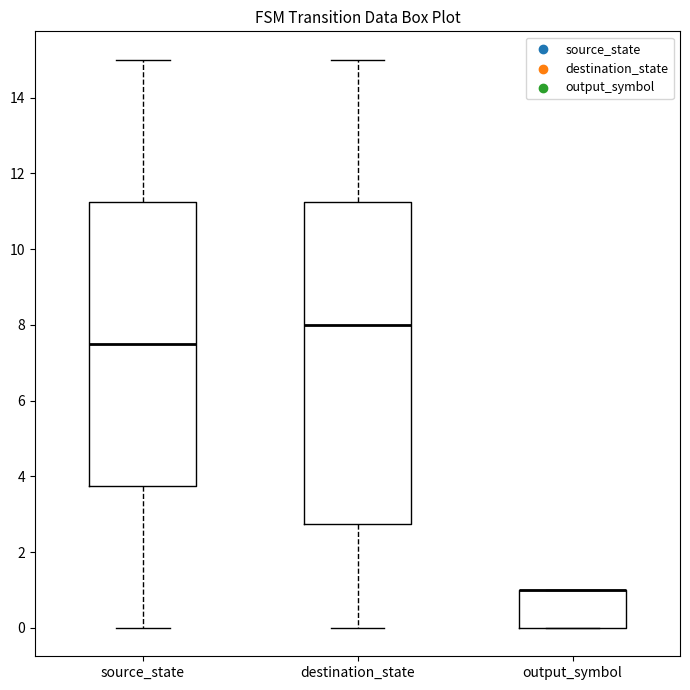

Where is the upper edge of the box for output_symbol on the y-axis? The values are not printed on the chart, so give them approximately, as read against the axis.

1.0